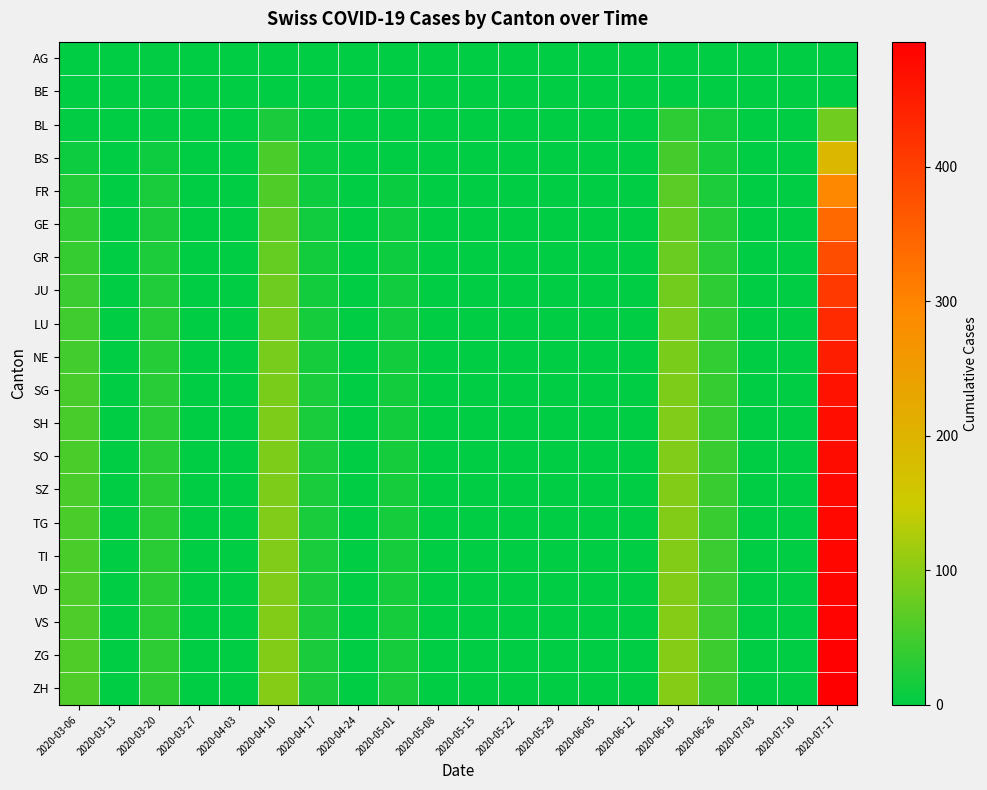

Reading left to right, list all the values displayed in this chart.

AG: 2020-03-06=0	2020-03-13=0	2020-03-20=2	2020-03-27=0	2020-04-03=0	2020-04-10=0	2020-04-17=0	2020-04-24=0	2020-05-01=0	2020-05-08=0	2020-05-15=0	2020-05-22=0	2020-05-29=0	2020-06-05=0	2020-06-12=0	2020-06-19=0	2020-06-26=0	2020-07-03=0	2020-07-10=0	2020-07-17=0
BE: 2020-03-06=0	2020-03-13=0	2020-03-20=2	2020-03-27=0	2020-04-03=0	2020-04-10=0	2020-04-17=0	2020-04-24=0	2020-05-01=0	2020-05-08=0	2020-05-15=0	2020-05-22=0	2020-05-29=0	2020-06-05=0	2020-06-12=0	2020-06-19=0	2020-06-26=0	2020-07-03=0	2020-07-10=0	2020-07-17=0
BL: 2020-03-06=2	2020-03-13=0	2020-03-20=2	2020-03-27=0	2020-04-03=0	2020-04-10=21	2020-04-17=3	2020-04-24=0	2020-05-01=0	2020-05-08=0	2020-05-15=0	2020-05-22=0	2020-05-29=0	2020-06-05=0	2020-06-12=0	2020-06-19=34	2020-06-26=15	2020-07-03=0	2020-07-10=0	2020-07-17=82
BS: 2020-03-06=10	2020-03-13=0	2020-03-20=11	2020-03-27=0	2020-04-03=0	2020-04-10=54	2020-04-17=7	2020-04-24=0	2020-05-01=0	2020-05-08=0	2020-05-15=0	2020-05-22=0	2020-05-29=0	2020-06-05=0	2020-06-12=0	2020-06-19=51	2020-06-26=16	2020-07-03=0	2020-07-10=0	2020-07-17=194
FR: 2020-03-06=26	2020-03-13=0	2020-03-20=18	2020-03-27=0	2020-04-03=0	2020-04-10=58	2020-04-17=10	2020-04-24=0	2020-05-01=9	2020-05-08=0	2020-05-15=0	2020-05-22=0	2020-05-29=0	2020-06-05=0	2020-06-12=0	2020-06-19=67	2020-06-26=23	2020-07-03=0	2020-07-10=0	2020-07-17=294
GE: 2020-03-06=35	2020-03-13=0	2020-03-20=20	2020-03-27=0	2020-04-03=0	2020-04-10=68	2020-04-17=12	2020-04-24=0	2020-05-01=10	2020-05-08=0	2020-05-15=0	2020-05-22=0	2020-05-29=0	2020-06-05=0	2020-06-12=0	2020-06-19=72	2020-06-26=27	2020-07-03=0	2020-07-10=0	2020-07-17=340
GR: 2020-03-06=40	2020-03-13=0	2020-03-20=22	2020-03-27=0	2020-04-03=0	2020-04-10=75	2020-04-17=14	2020-04-24=0	2020-05-01=11	2020-05-08=0	2020-05-15=0	2020-05-22=0	2020-05-29=0	2020-06-05=0	2020-06-12=0	2020-06-19=78	2020-06-26=30	2020-07-03=0	2020-07-10=0	2020-07-17=380
JU: 2020-03-06=44	2020-03-13=0	2020-03-20=25	2020-03-27=0	2020-04-03=0	2020-04-10=80	2020-04-17=15	2020-04-24=0	2020-05-01=12	2020-05-08=0	2020-05-15=0	2020-05-22=0	2020-05-29=0	2020-06-05=0	2020-06-12=0	2020-06-19=83	2020-06-26=33	2020-07-03=0	2020-07-10=0	2020-07-17=410
LU: 2020-03-06=47	2020-03-13=0	2020-03-20=27	2020-03-27=0	2020-04-03=0	2020-04-10=85	2020-04-17=16	2020-04-24=0	2020-05-01=13	2020-05-08=0	2020-05-15=0	2020-05-22=0	2020-05-29=0	2020-06-05=0	2020-06-12=0	2020-06-19=87	2020-06-26=35	2020-07-03=0	2020-07-10=0	2020-07-17=430
NE: 2020-03-06=50	2020-03-13=0	2020-03-20=28	2020-03-27=0	2020-04-03=0	2020-04-10=88	2020-04-17=17	2020-04-24=0	2020-05-01=14	2020-05-08=0	2020-05-15=0	2020-05-22=0	2020-05-29=0	2020-06-05=0	2020-06-12=0	2020-06-19=90	2020-06-26=37	2020-07-03=0	2020-07-10=0	2020-07-17=450
SG: 2020-03-06=52	2020-03-13=0	2020-03-20=29	2020-03-27=0	2020-04-03=0	2020-04-10=90	2020-04-17=18	2020-04-24=0	2020-05-01=15	2020-05-08=0	2020-05-15=0	2020-05-22=0	2020-05-29=0	2020-06-05=0	2020-06-12=0	2020-06-19=92	2020-06-26=39	2020-07-03=0	2020-07-10=0	2020-07-17=465
SH: 2020-03-06=53	2020-03-13=0	2020-03-20=30	2020-03-27=0	2020-04-03=0	2020-04-10=91	2020-04-17=18	2020-04-24=0	2020-05-01=15	2020-05-08=0	2020-05-15=0	2020-05-22=0	2020-05-29=0	2020-06-05=0	2020-06-12=0	2020-06-19=93	2020-06-26=40	2020-07-03=0	2020-07-10=0	2020-07-17=470
SO: 2020-03-06=54	2020-03-13=0	2020-03-20=30	2020-03-27=0	2020-04-03=0	2020-04-10=92	2020-04-17=19	2020-04-24=0	2020-05-01=16	2020-05-08=0	2020-05-15=0	2020-05-22=0	2020-05-29=0	2020-06-05=0	2020-06-12=0	2020-06-19=94	2020-06-26=41	2020-07-03=0	2020-07-10=0	2020-07-17=475
SZ: 2020-03-06=54	2020-03-13=0	2020-03-20=31	2020-03-27=0	2020-04-03=0	2020-04-10=92	2020-04-17=19	2020-04-24=0	2020-05-01=16	2020-05-08=0	2020-05-15=0	2020-05-22=0	2020-05-29=0	2020-06-05=0	2020-06-12=0	2020-06-19=95	2020-06-26=42	2020-07-03=0	2020-07-10=0	2020-07-17=478
TG: 2020-03-06=55	2020-03-13=0	2020-03-20=31	2020-03-27=0	2020-04-03=0	2020-04-10=93	2020-04-17=19	2020-04-24=0	2020-05-01=16	2020-05-08=0	2020-05-15=0	2020-05-22=0	2020-05-29=0	2020-06-05=0	2020-06-12=0	2020-06-19=95	2020-06-26=42	2020-07-03=0	2020-07-10=0	2020-07-17=480
TI: 2020-03-06=55	2020-03-13=0	2020-03-20=31	2020-03-27=0	2020-04-03=0	2020-04-10=93	2020-04-17=19	2020-04-24=0	2020-05-01=16	2020-05-08=0	2020-05-15=0	2020-05-22=0	2020-05-29=0	2020-06-05=0	2020-06-12=0	2020-06-19=96	2020-06-26=43	2020-07-03=0	2020-07-10=0	2020-07-17=482
VD: 2020-03-06=56	2020-03-13=0	2020-03-20=32	2020-03-27=0	2020-04-03=0	2020-04-10=94	2020-04-17=20	2020-04-24=0	2020-05-01=17	2020-05-08=0	2020-05-15=0	2020-05-22=0	2020-05-29=0	2020-06-05=0	2020-06-12=0	2020-06-19=96	2020-06-26=43	2020-07-03=0	2020-07-10=0	2020-07-17=484
VS: 2020-03-06=57	2020-03-13=0	2020-03-20=32	2020-03-27=0	2020-04-03=0	2020-04-10=95	2020-04-17=20	2020-04-24=0	2020-05-01=17	2020-05-08=0	2020-05-15=0	2020-05-22=0	2020-05-29=0	2020-06-05=0	2020-06-12=0	2020-06-19=97	2020-06-26=44	2020-07-03=0	2020-07-10=0	2020-07-17=487
ZG: 2020-03-06=58	2020-03-13=0	2020-03-20=33	2020-03-27=0	2020-04-03=0	2020-04-10=96	2020-04-17=20	2020-04-24=0	2020-05-01=17	2020-05-08=0	2020-05-15=0	2020-05-22=0	2020-05-29=0	2020-06-05=0	2020-06-12=0	2020-06-19=97	2020-06-26=45	2020-07-03=0	2020-07-10=0	2020-07-17=490
ZH: 2020-03-06=59	2020-03-13=0	2020-03-20=33	2020-03-27=0	2020-04-03=0	2020-04-10=97	2020-04-17=21	2020-04-24=0	2020-05-01=18	2020-05-08=0	2020-05-15=0	2020-05-22=0	2020-05-29=0	2020-06-05=0	2020-06-12=0	2020-06-19=98	2020-06-26=46	2020-07-03=0	2020-07-10=0	2020-07-17=493